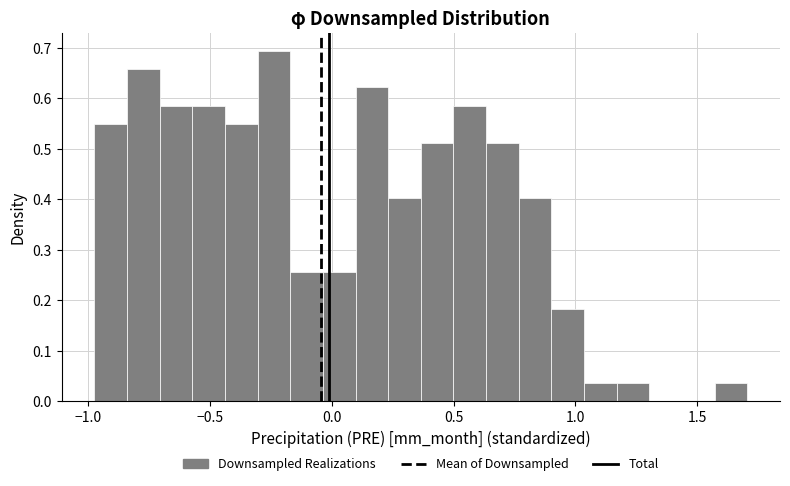

Read against the x-axis, roughly where is the centre of the tallest bar?

-0.25